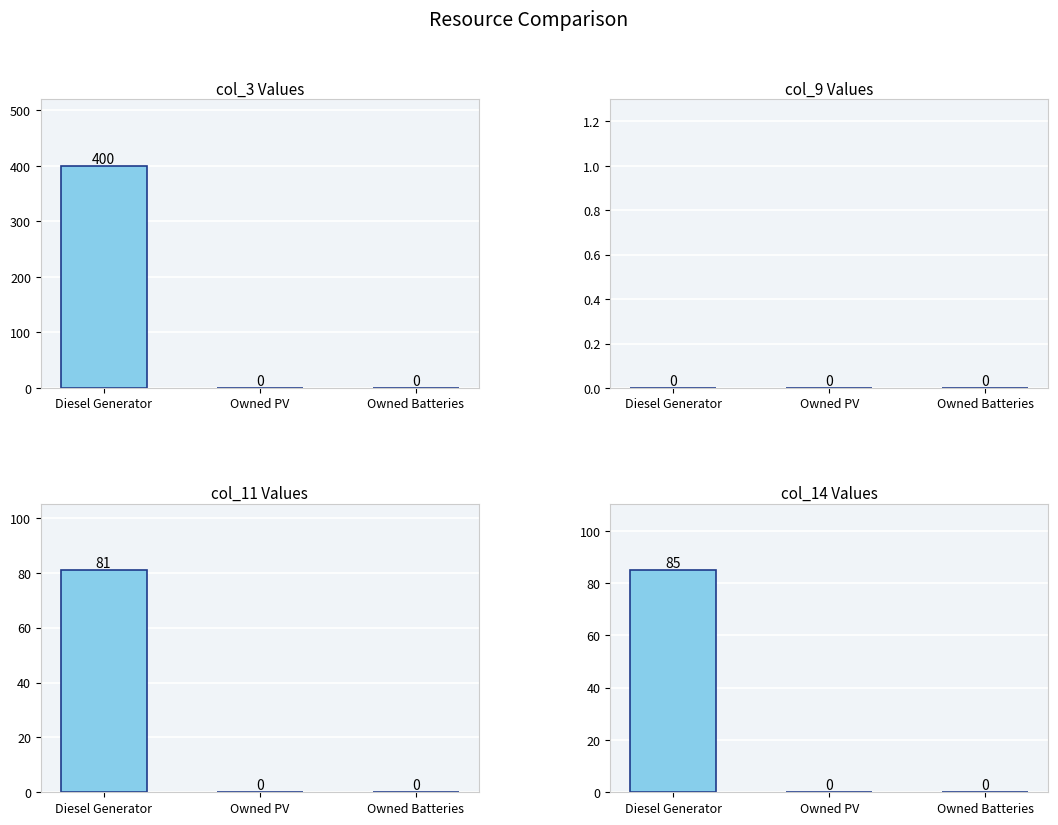

The col_14 series shows 29 at Owned PV. True or false?

False